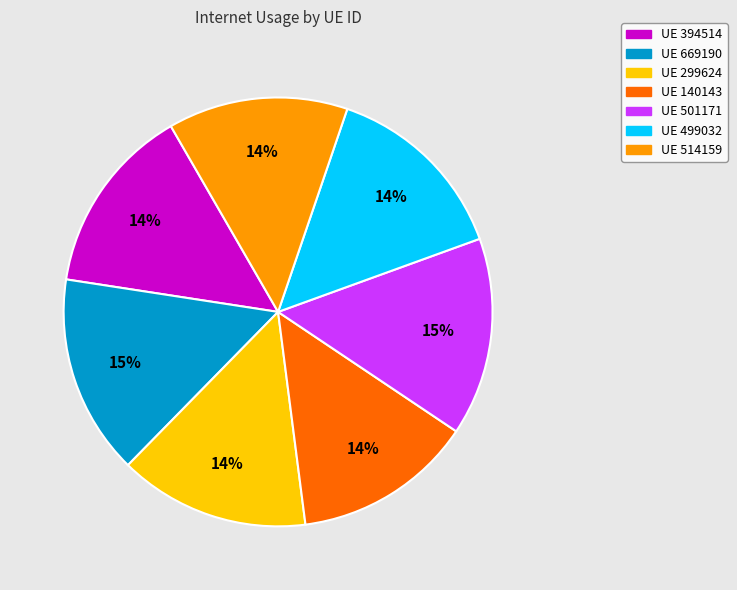

What is the ratio of the value at UE 140143 to the value at UE 394514?

1.0